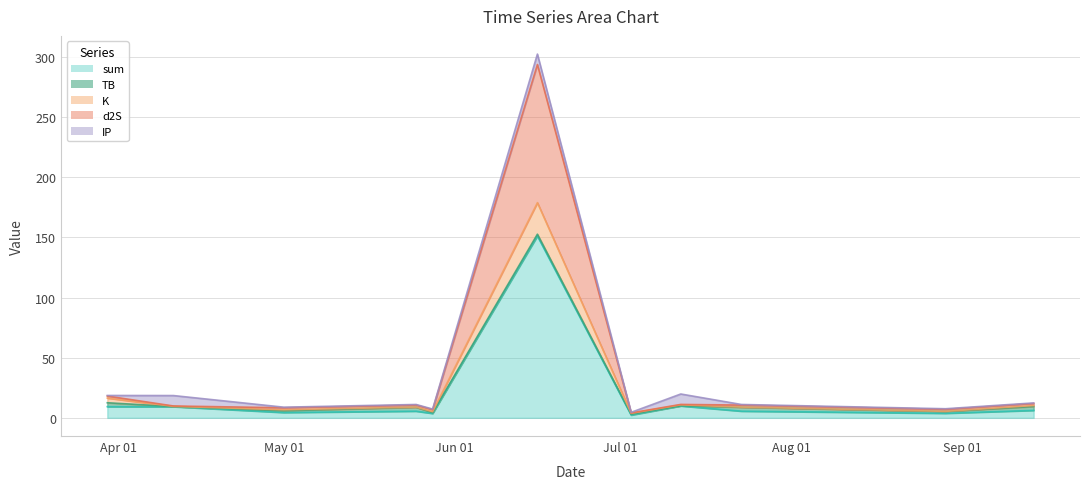

Which category has the highest value in the d2S series?

2024-06-16